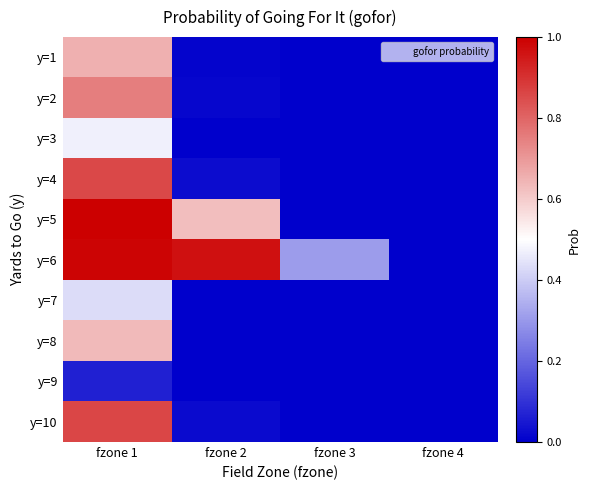

How many series are shown in this chart?

10